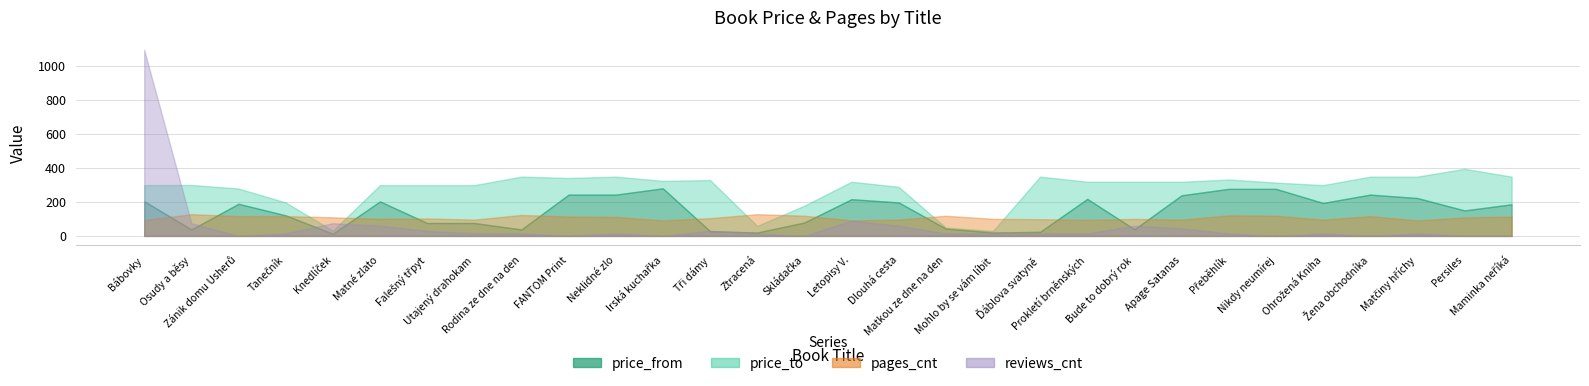

Which has a higher value, Apage Satanas or Utajený drahokam?

Apage Satanas